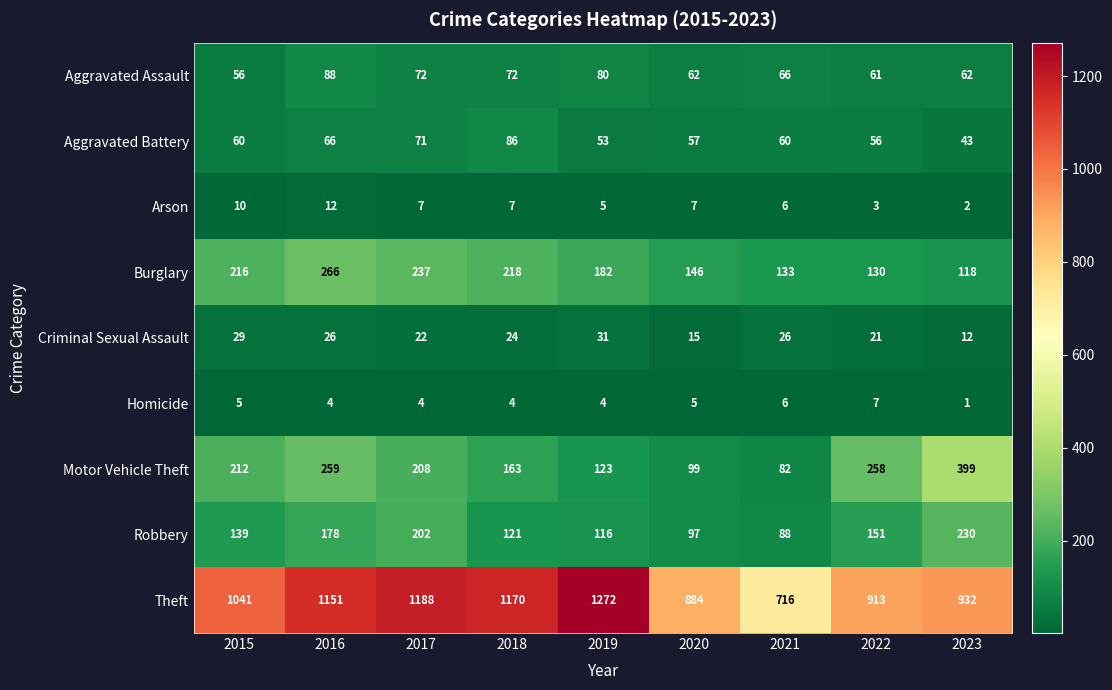

Count the number of categories in the chart.

9